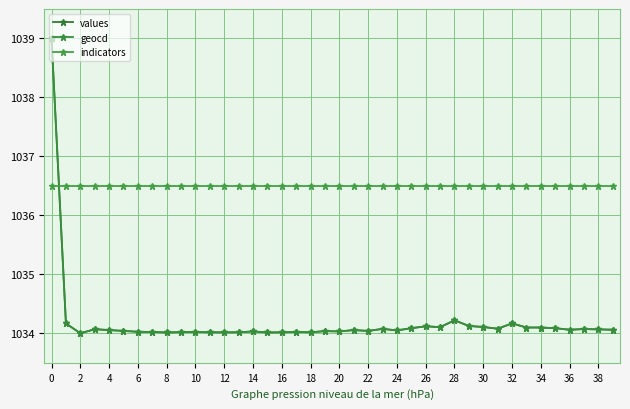

How many intersections are there between indicators and values?

1